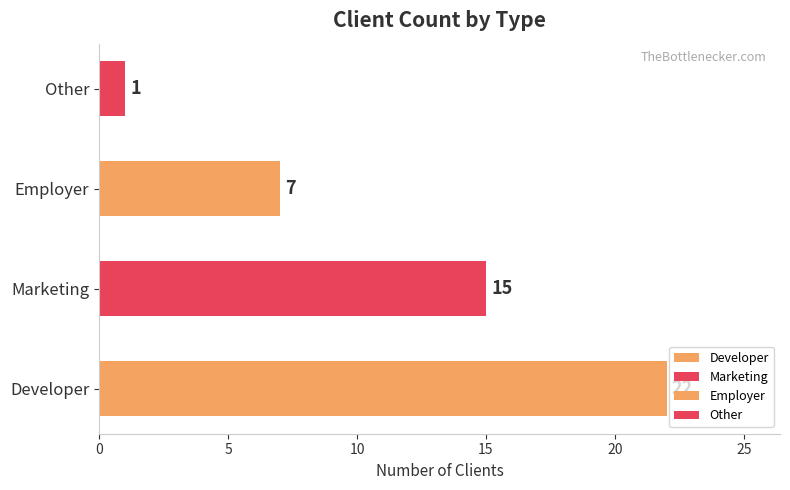

Are the bars horizontal?

Yes